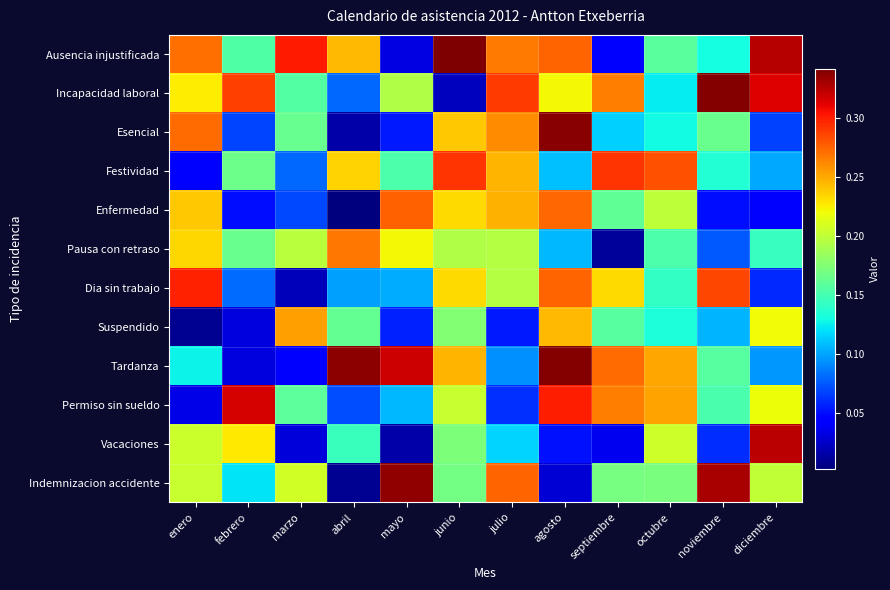

How many data points does each series have?

12